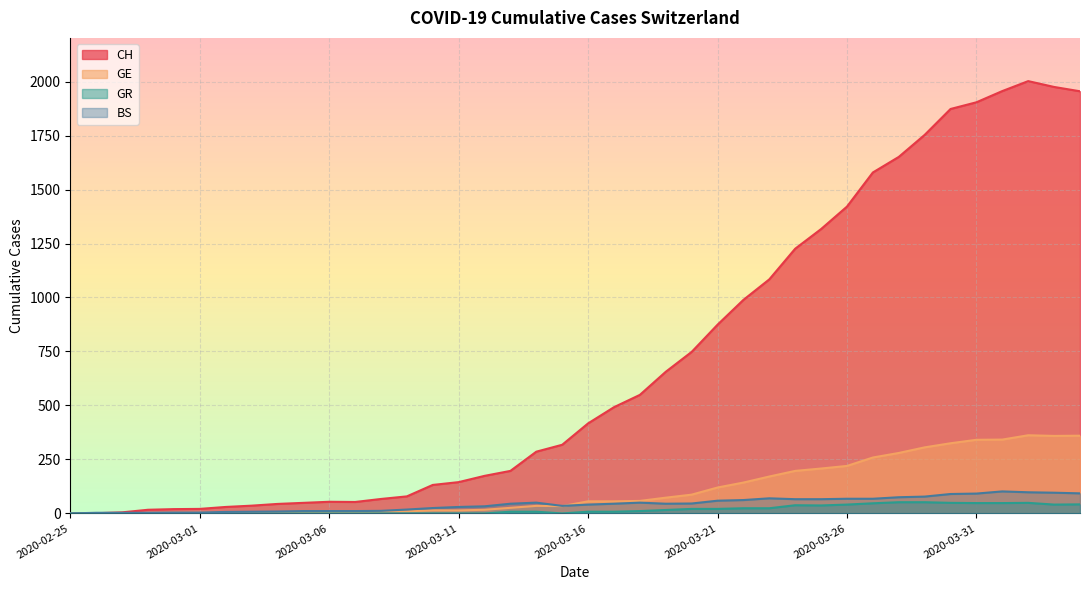

How many values in the GE series are below 56?

20